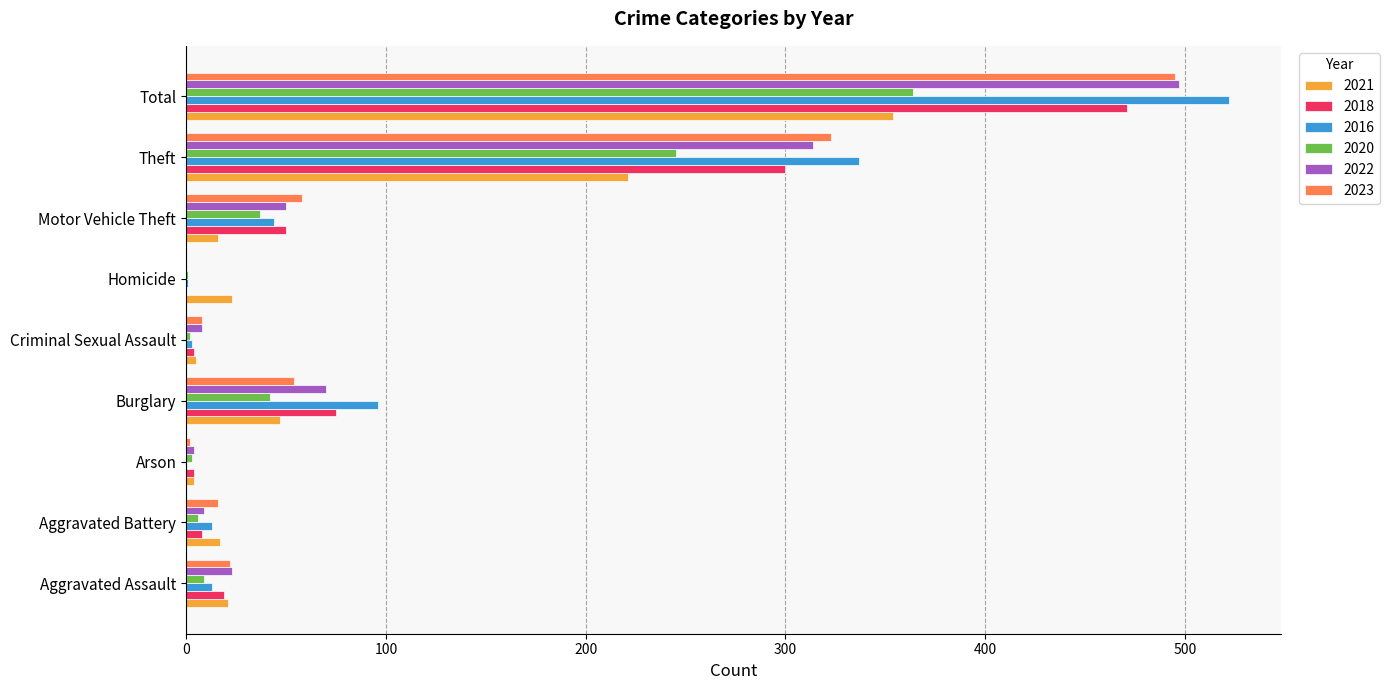

What is the highest value of the 2020 series?

364